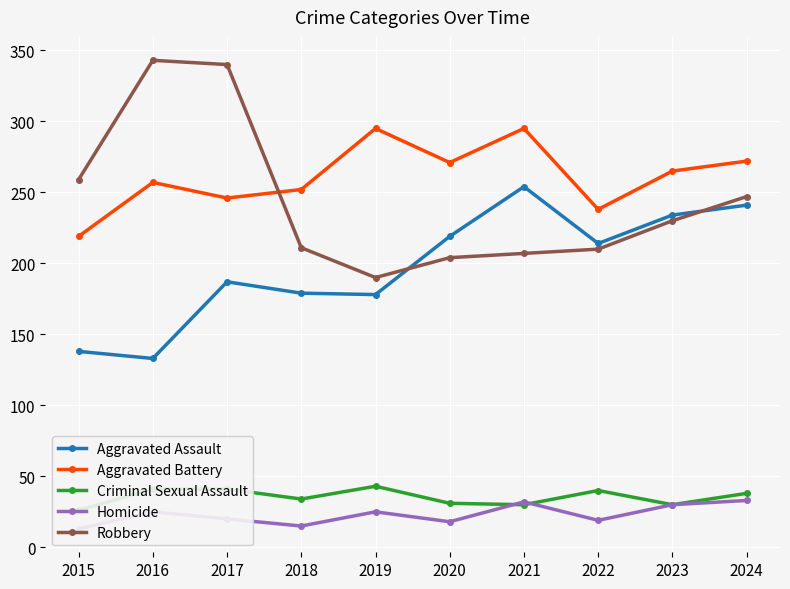

True or false: Aggravated Battery and Robbery intersect in this chart.

True